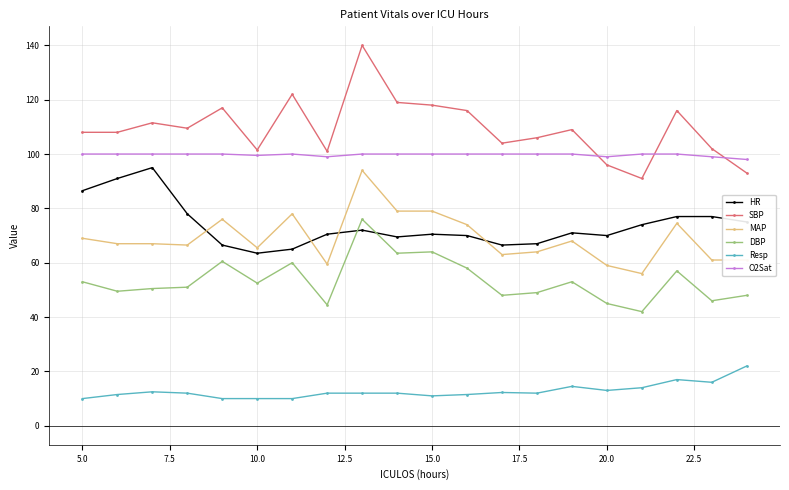

True or false: HR has more than 2 points higher than both neighbors.

True